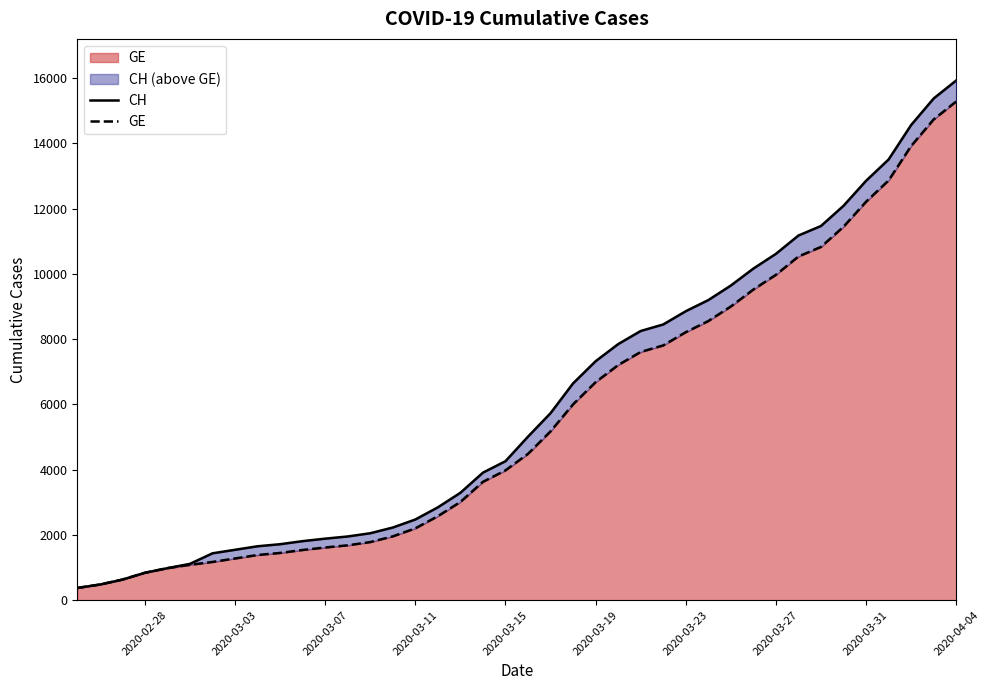

What are all the series names shown in the legend?

CH, GE